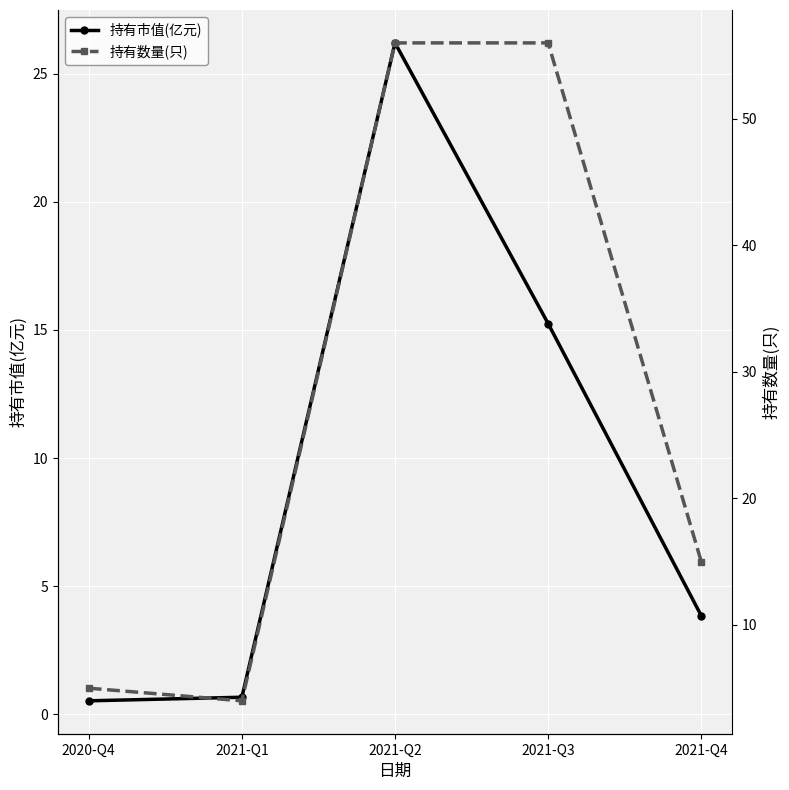

True or false: 持有市值(亿元) and 持有数量(只) intersect in this chart.

False